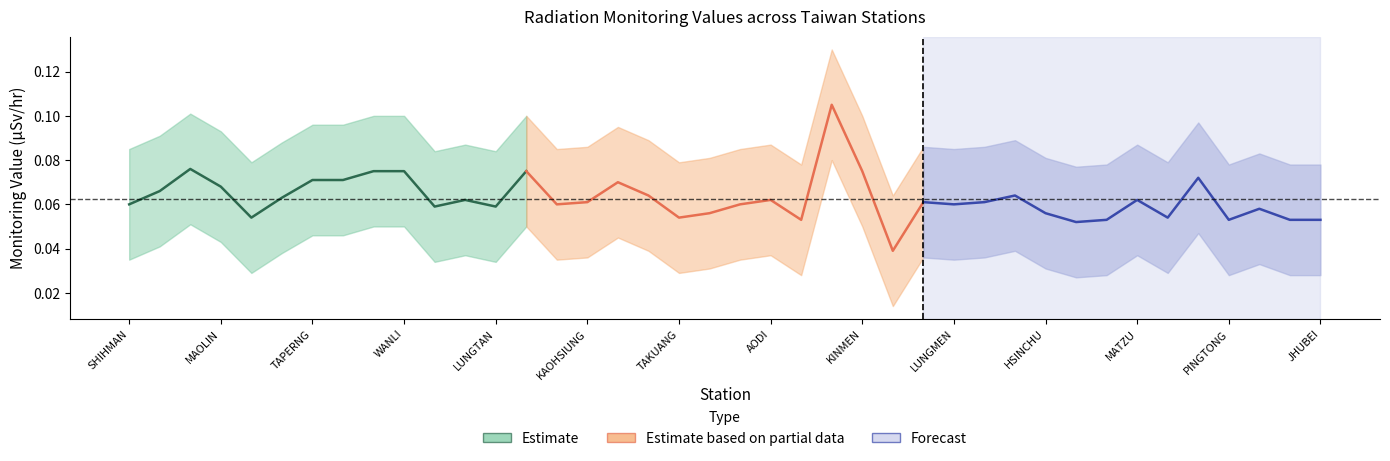

True or false: Estimate based on partial data has more than 2 interior local peaks.

True